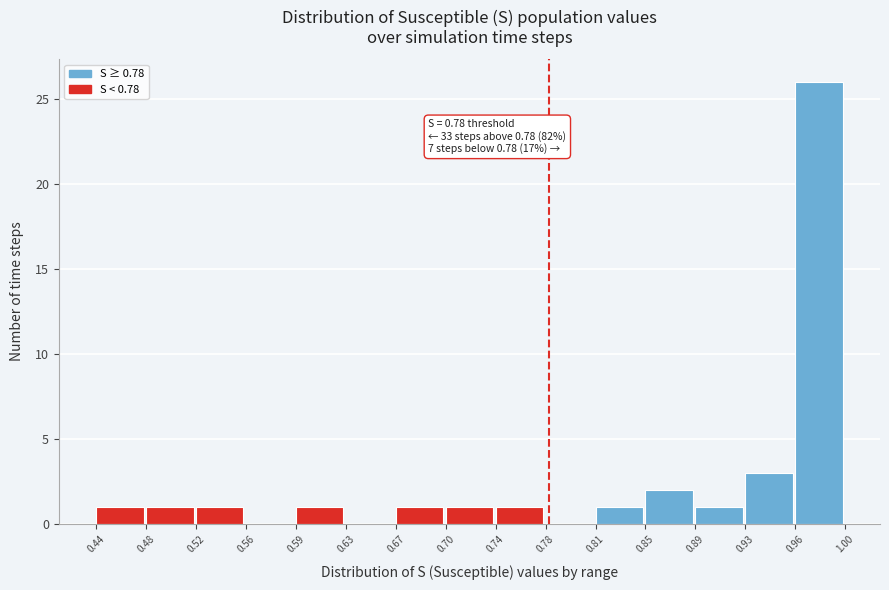

Which range on the x-axis has the tallest bar?

0.96 to 1.00